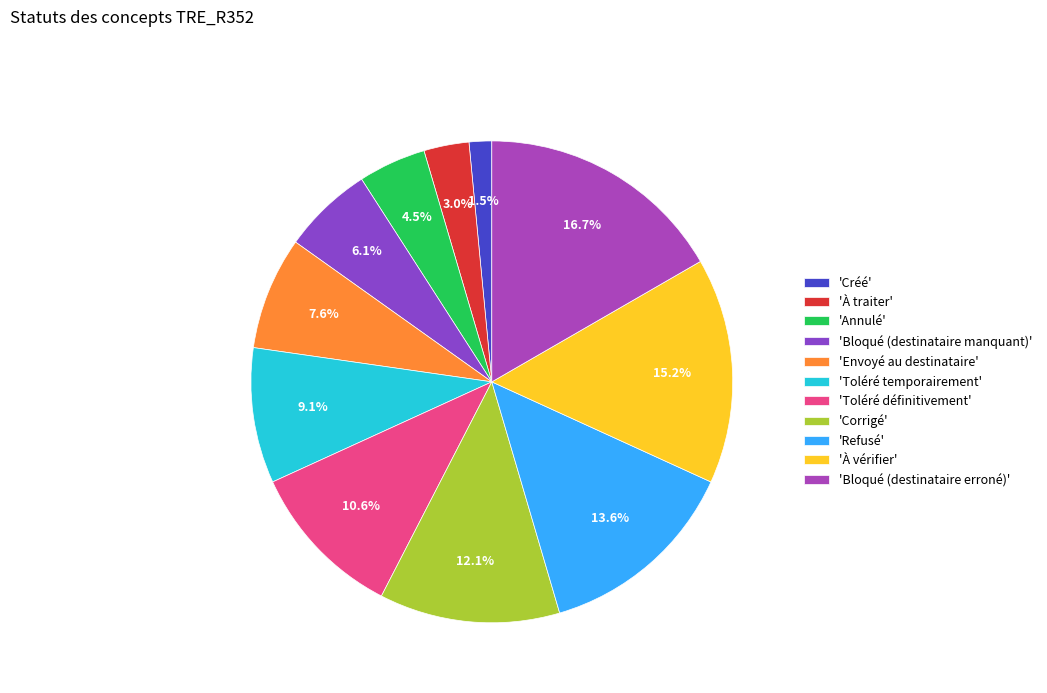

Which slice is the largest?

'Bloqué (destinataire erroné)'